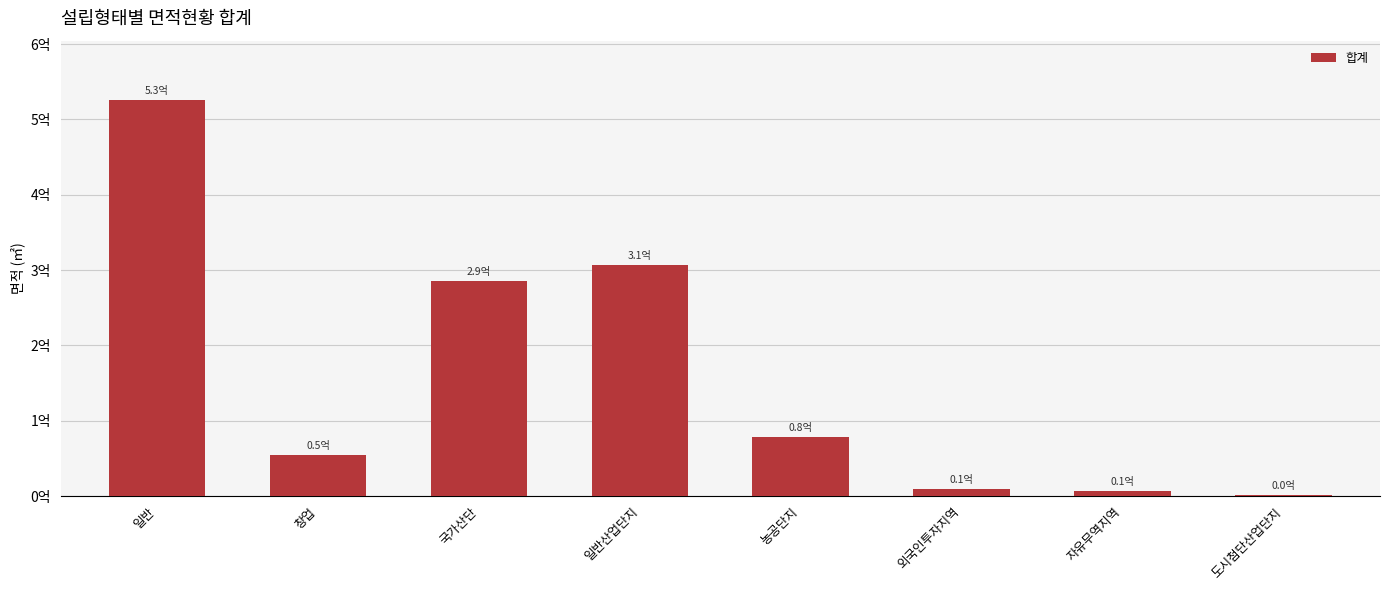

Which label corresponds to the smallest value in the chart?

도시첨단산업단지